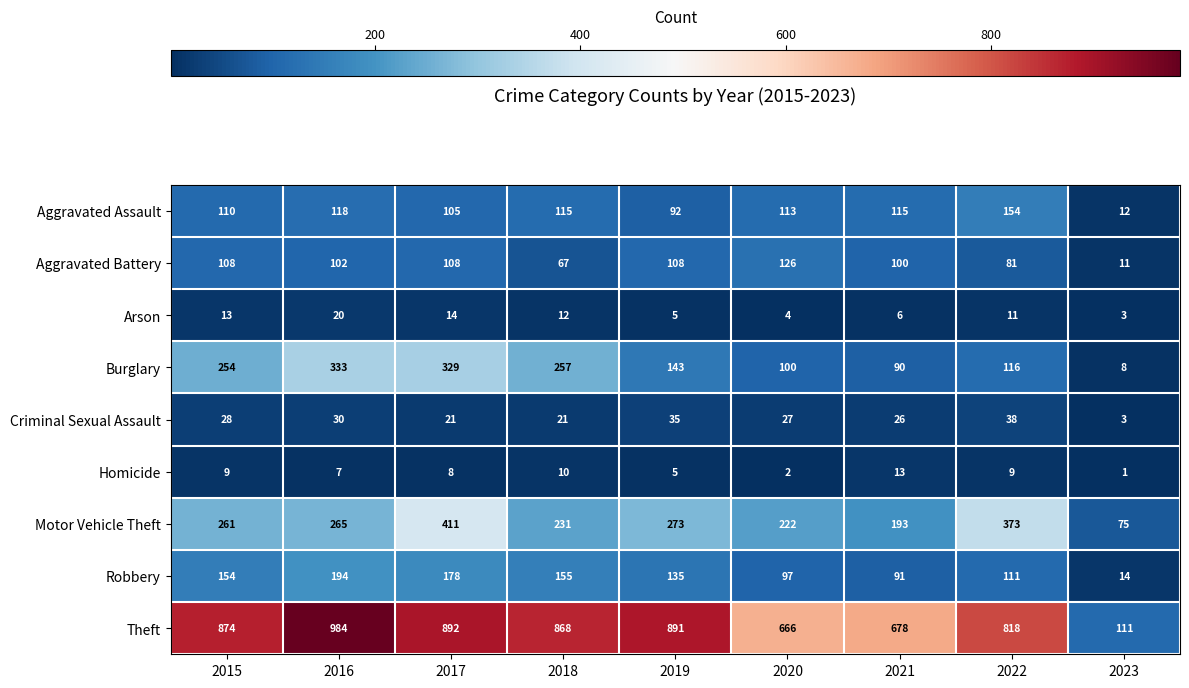

List the labels in order of Burglary value, largest first.

2016, 2017, 2018, 2015, 2019, 2022, 2020, 2021, 2023